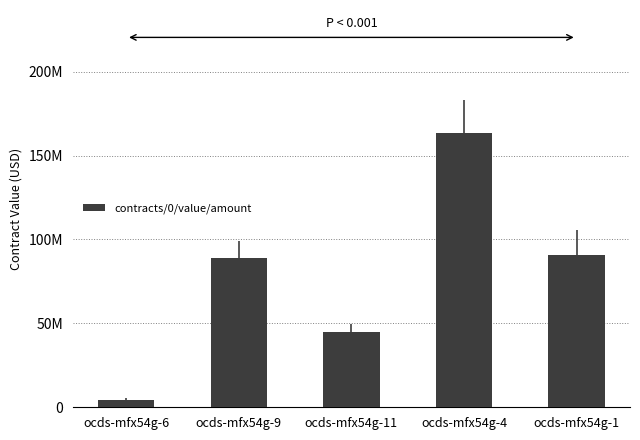

Are the bars horizontal?

No